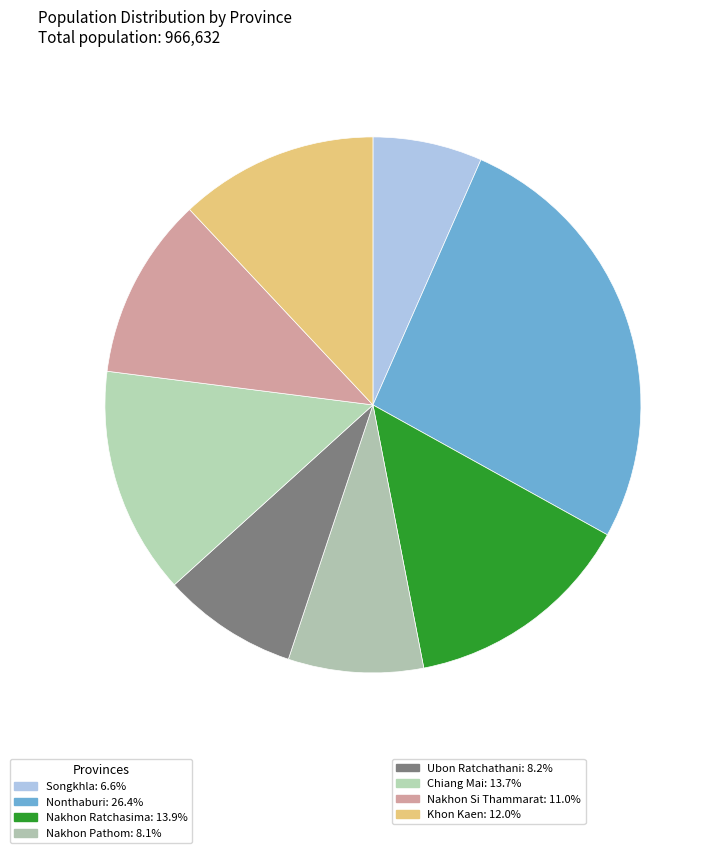

How many slices are in this pie chart?

8